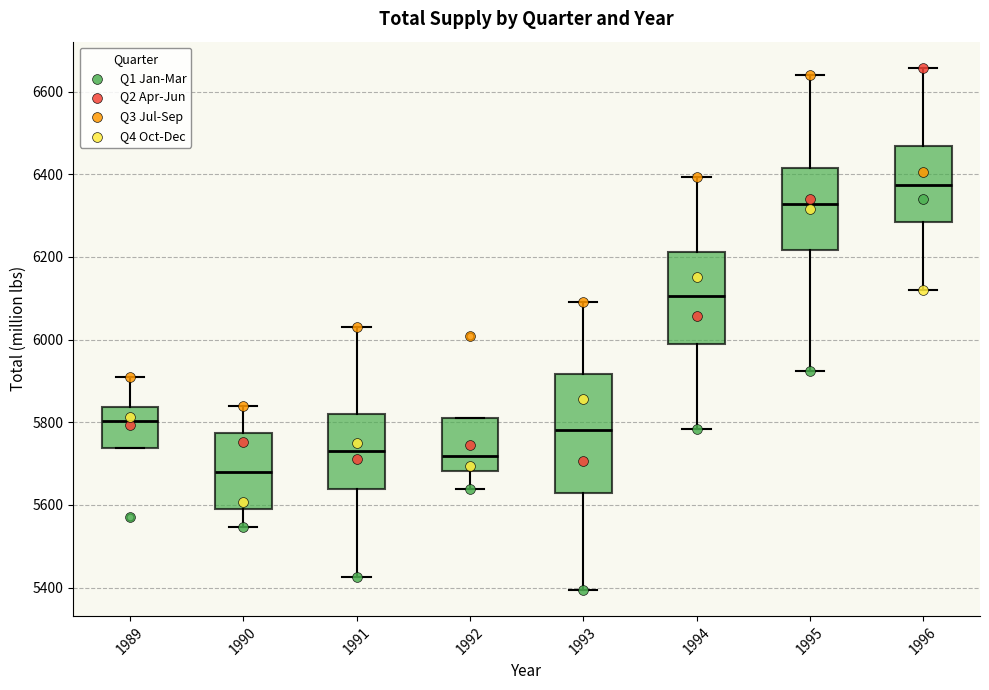

Which box has the highest median line?

1996